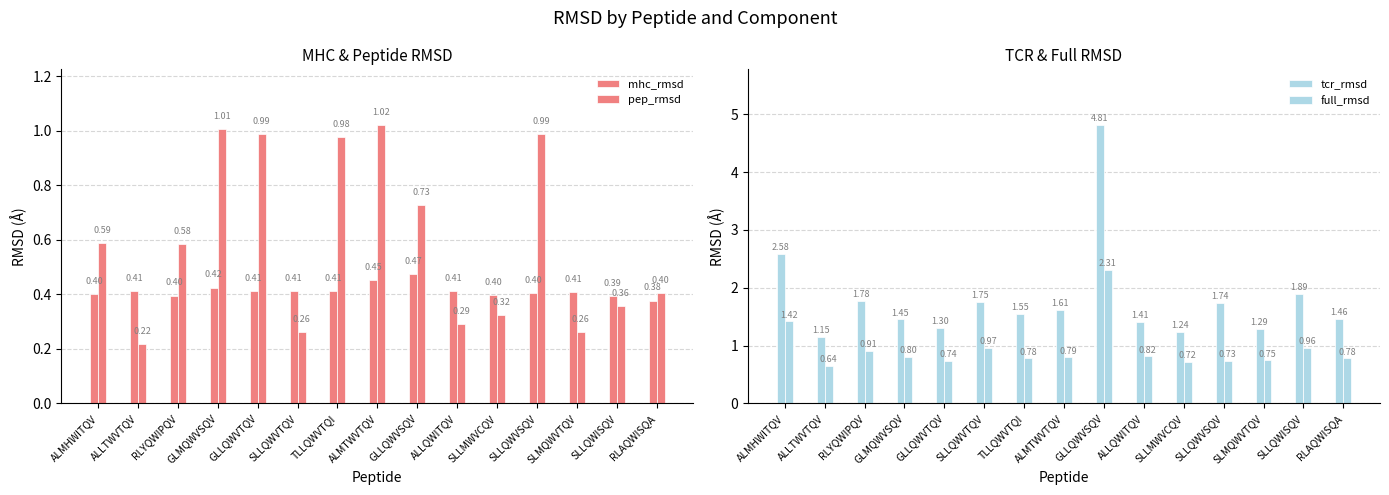

What is the sum of all tcr_rmsd values?

27.0